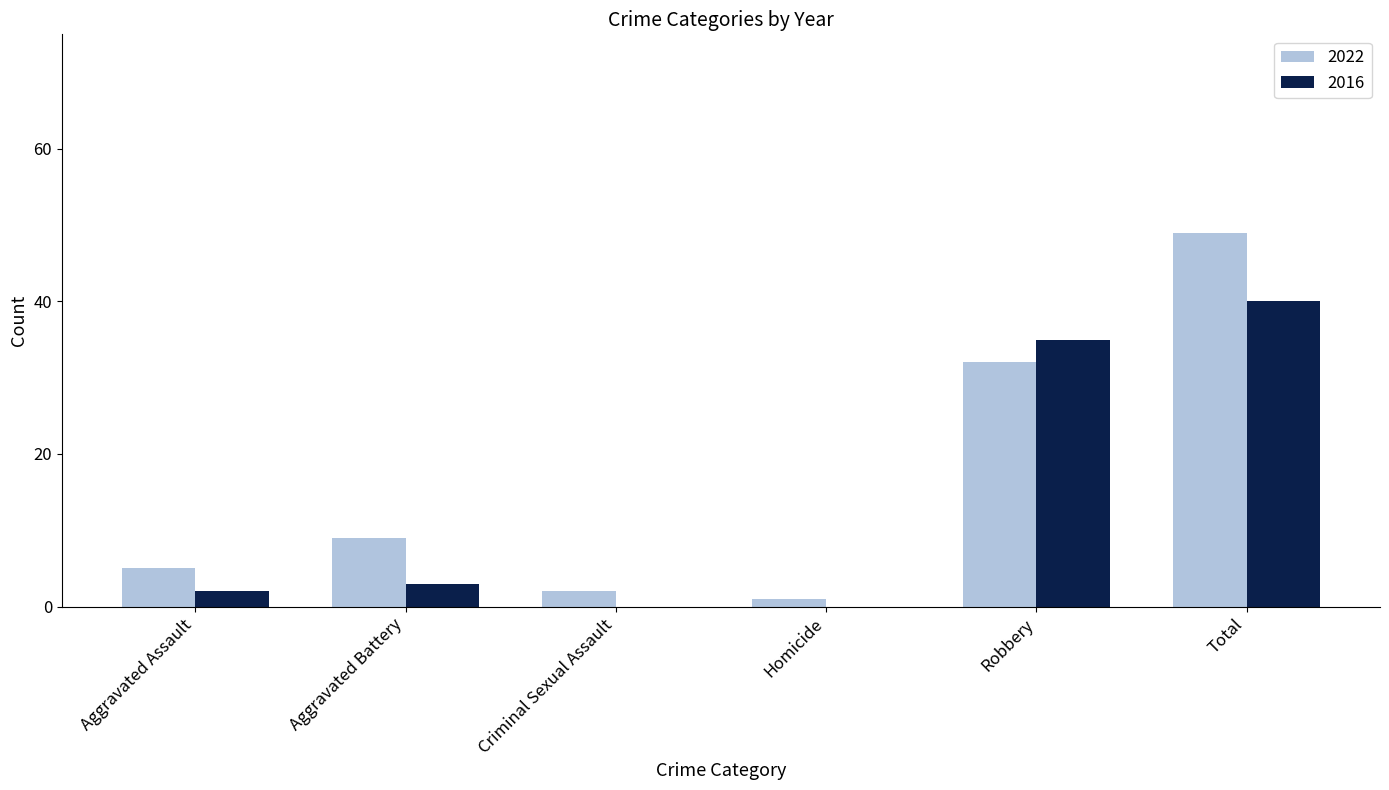

Which label corresponds to the largest value in the chart?

Total